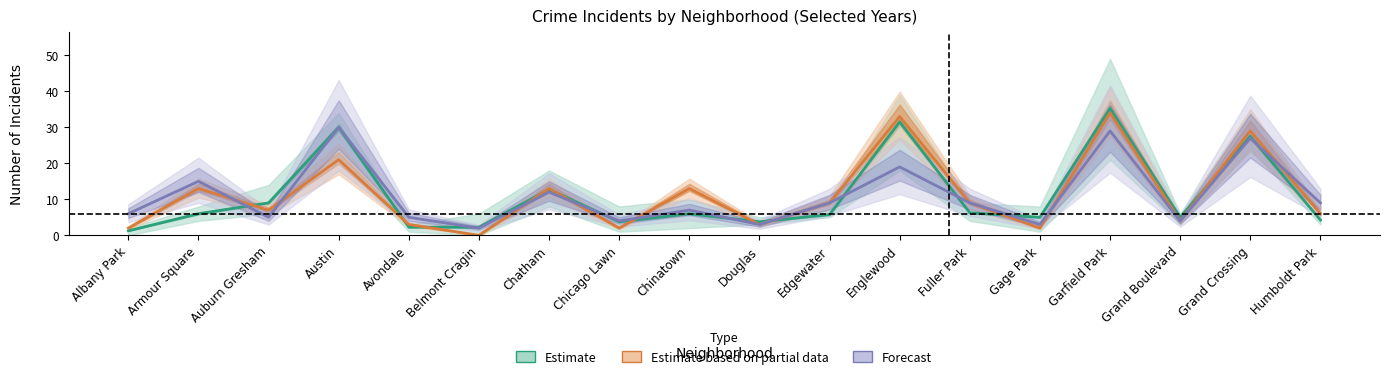

Which category has the lowest value in the 2022 series?

Belmont Cragin